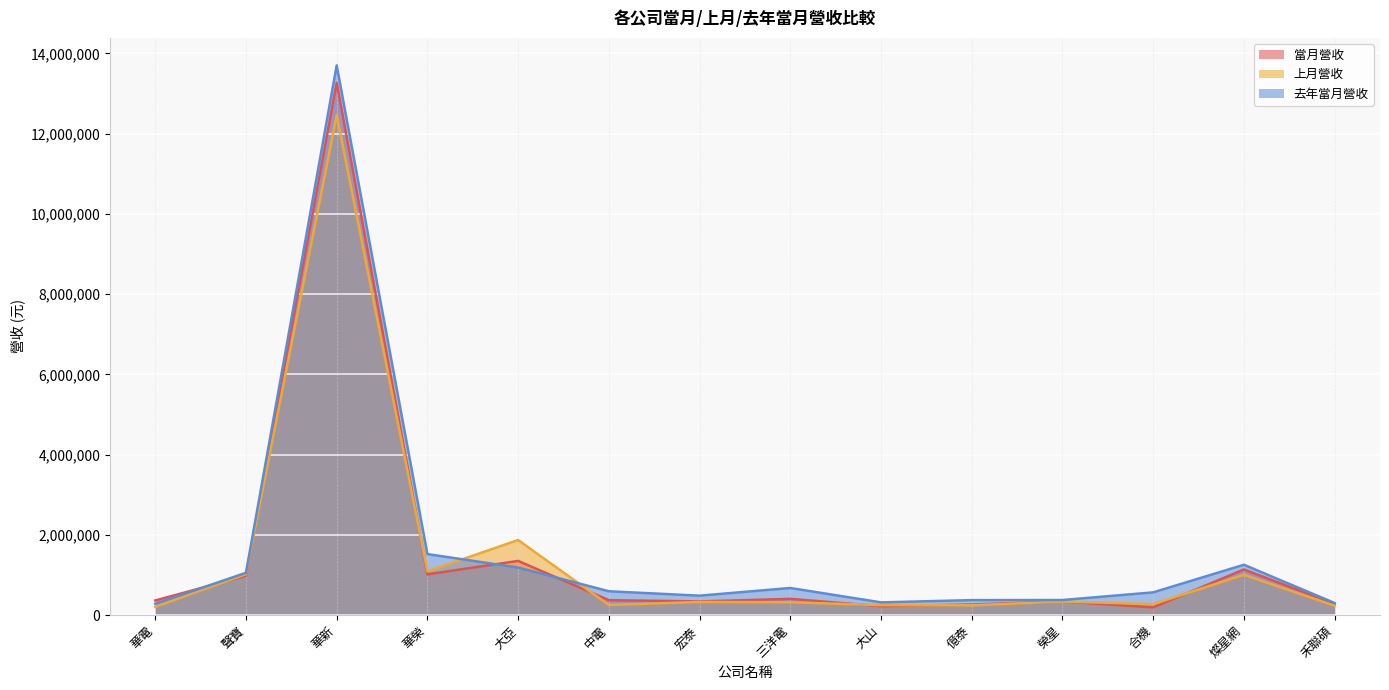

Is the value of 上月營收 at 榮星 greater than the value of 去年當月營收 at 華榮?

No